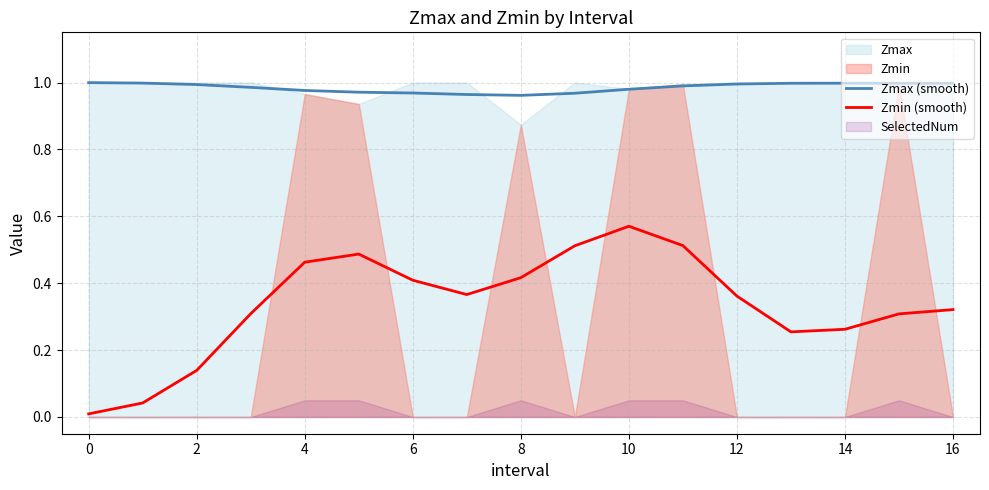

What is the value of the Zmin (smooth) point at the 4th from the left?

0.3